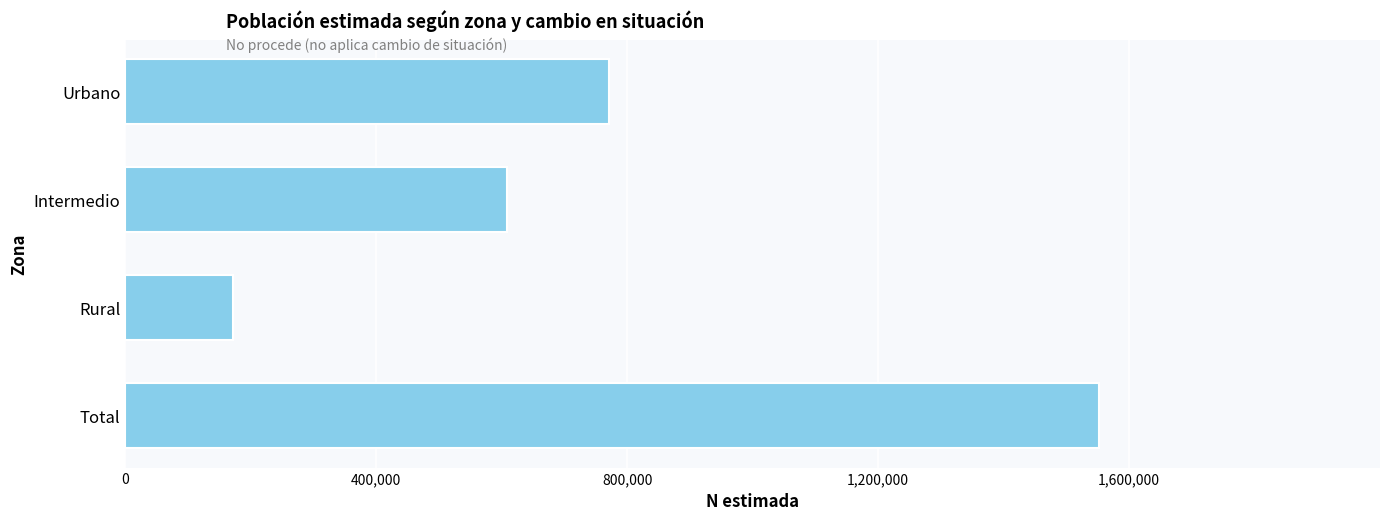

How many values are below 770885?

2